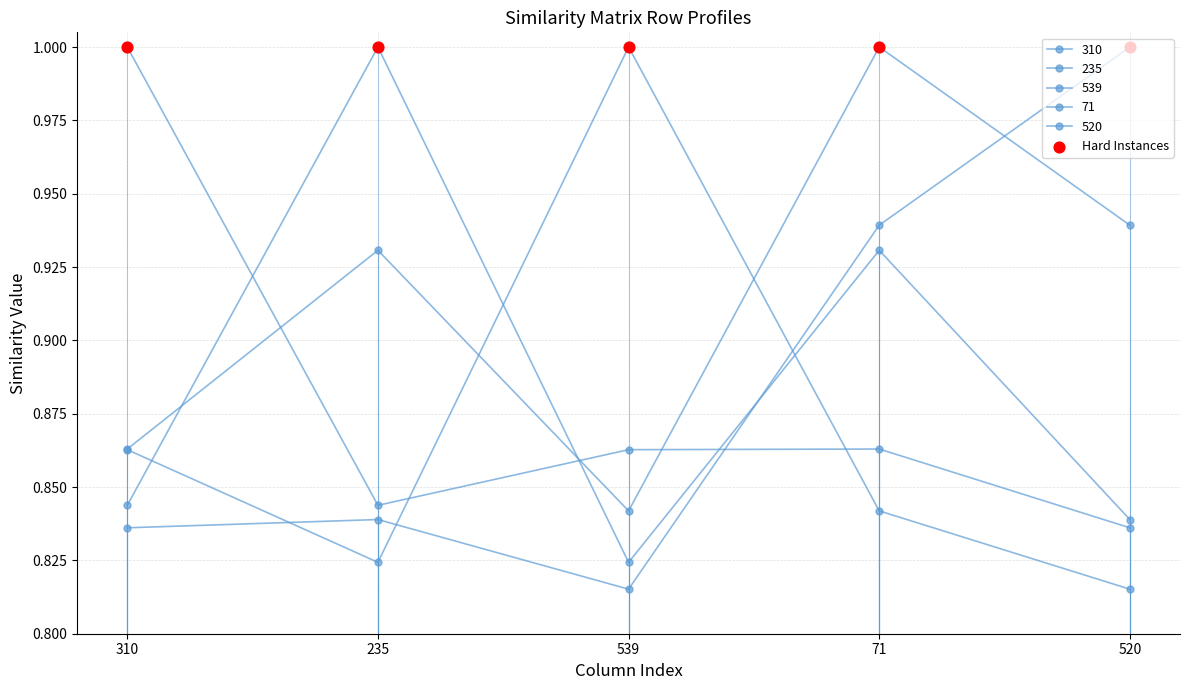

Is this an area chart (filled region under the line)?

No